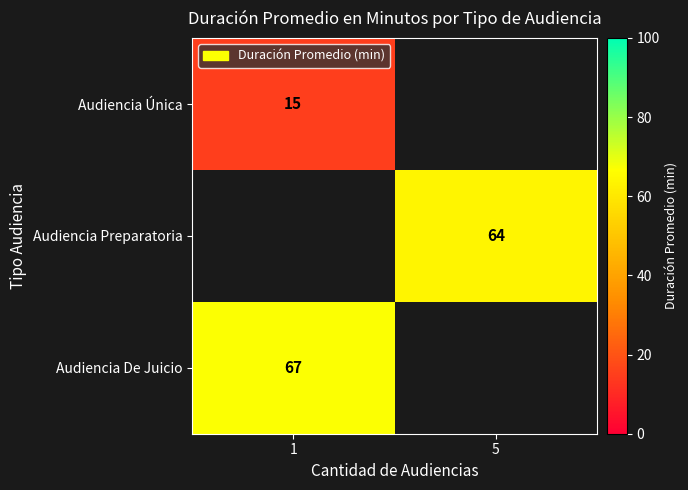

What is the smallest value displayed?

15.0